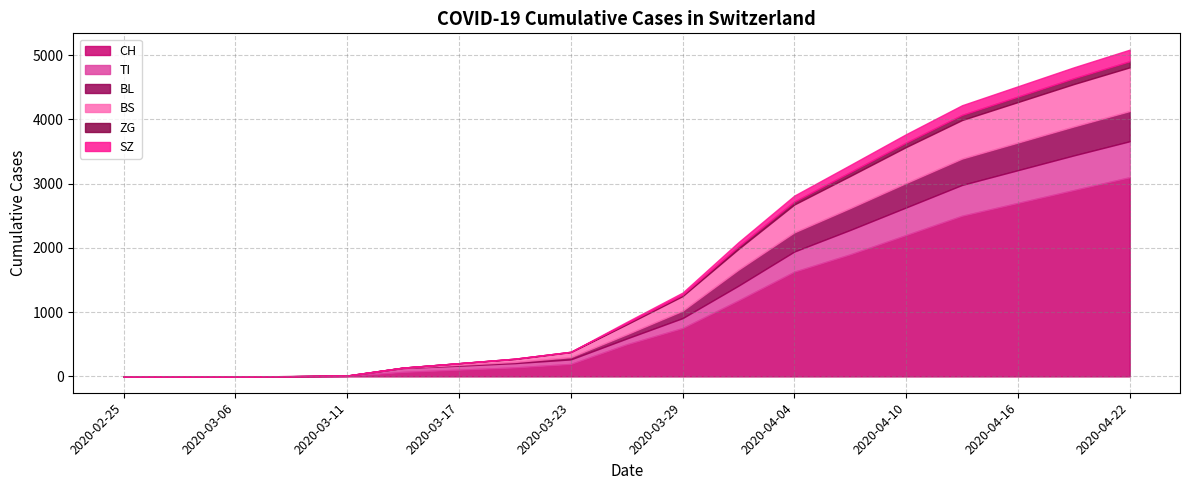

How many values in the SZ series are below 20?

9